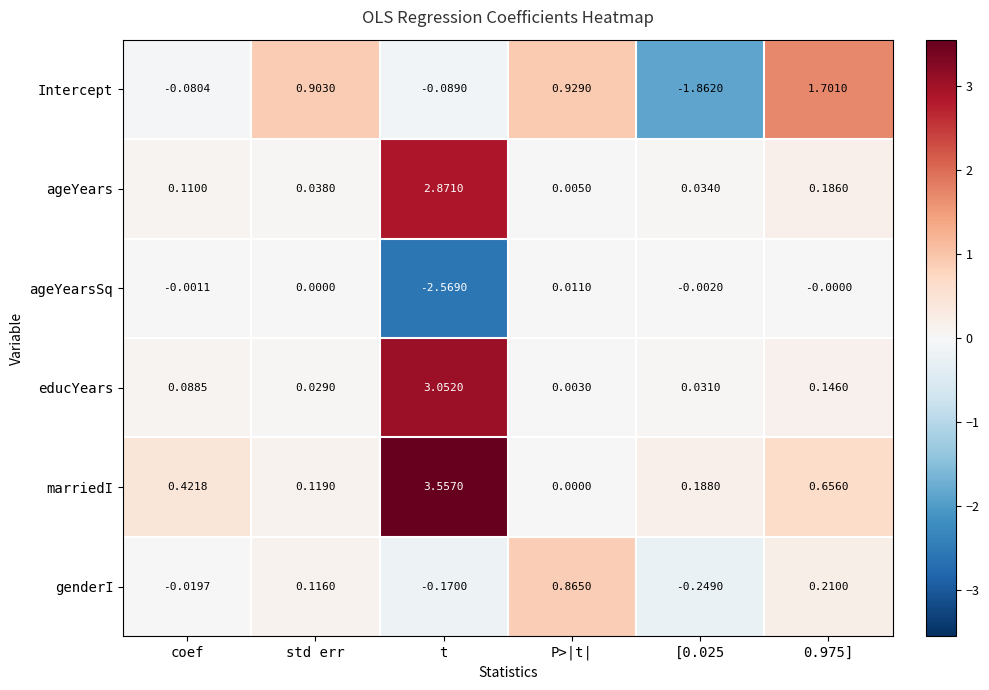

At which category does the chart reach its minimum across all series?

t